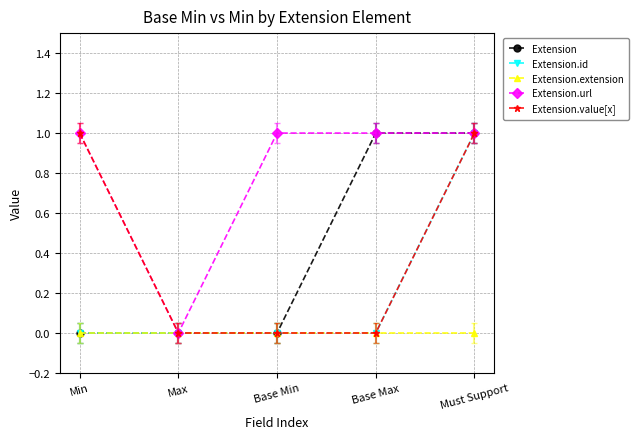

The value of Extension.id at Max is 0. True or false?

True